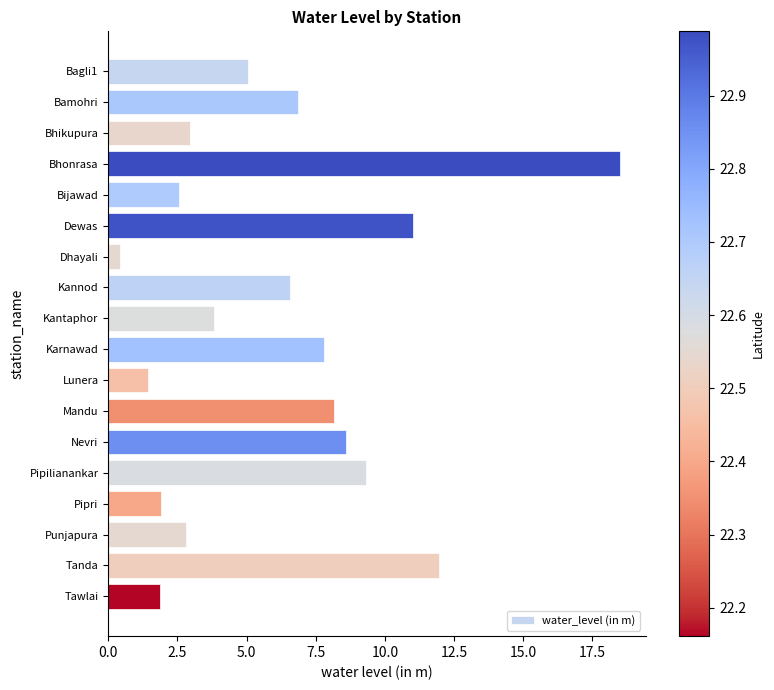

What is the greatest value displayed?

18.5